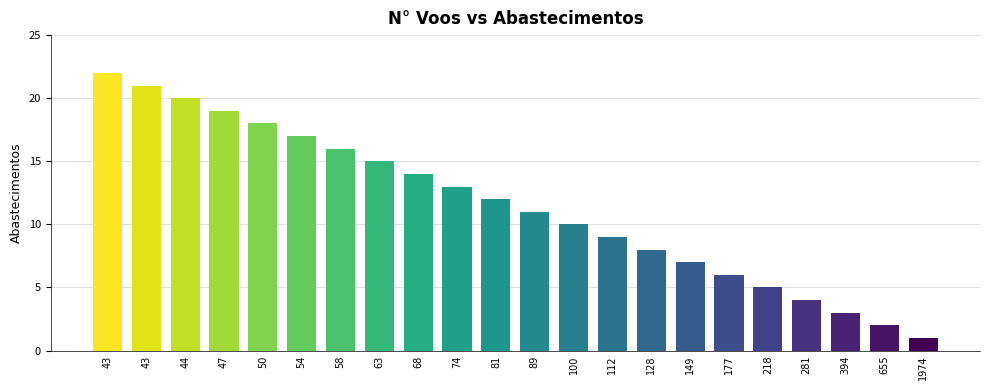

Which label corresponds to the smallest value in the chart?

1974